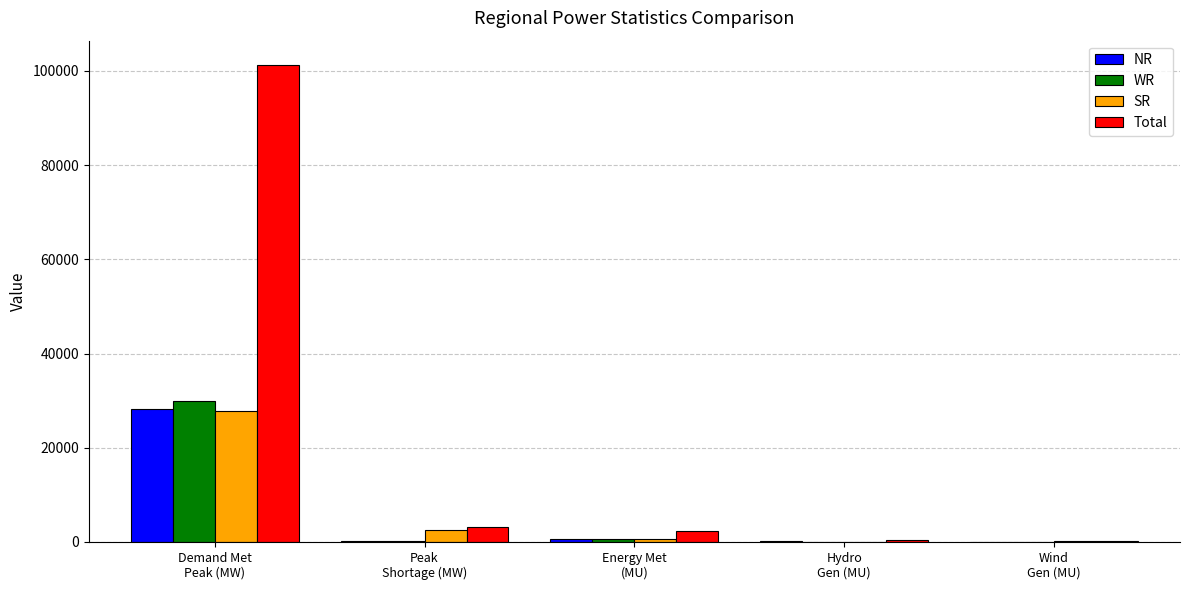

How many data points does each series have?

5